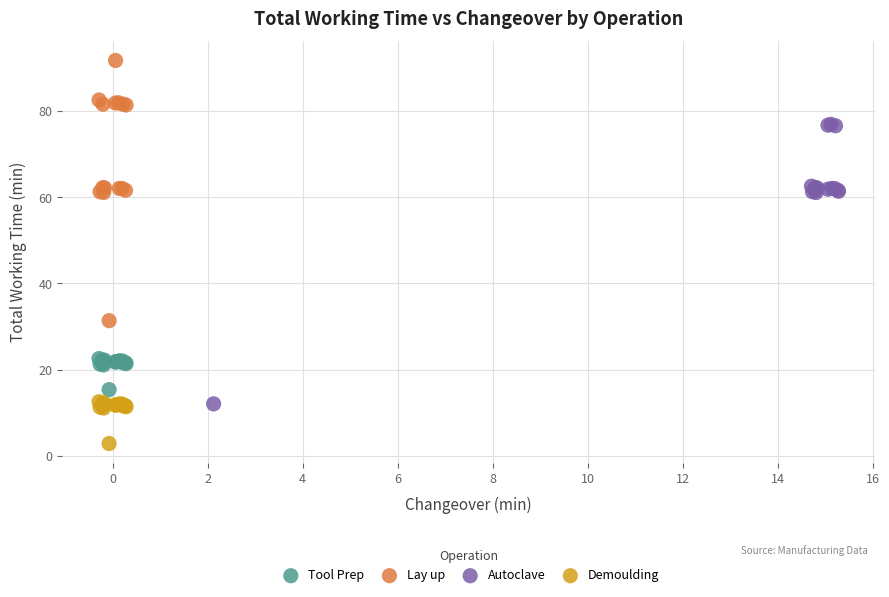

Which series contains the lowest Y value?

Demoulding